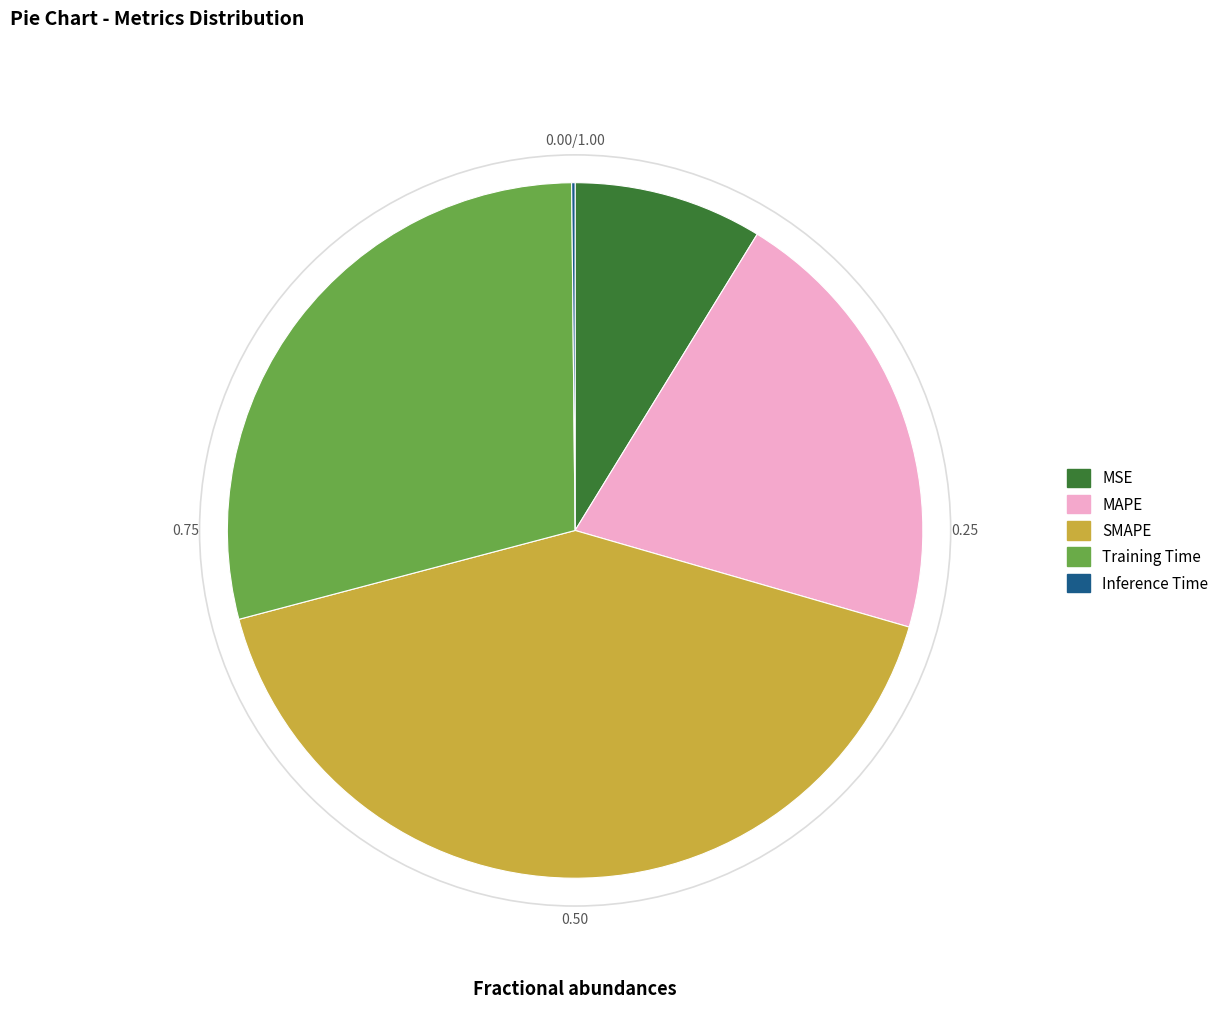

Is there any slice that represents more than half of the pie?

No